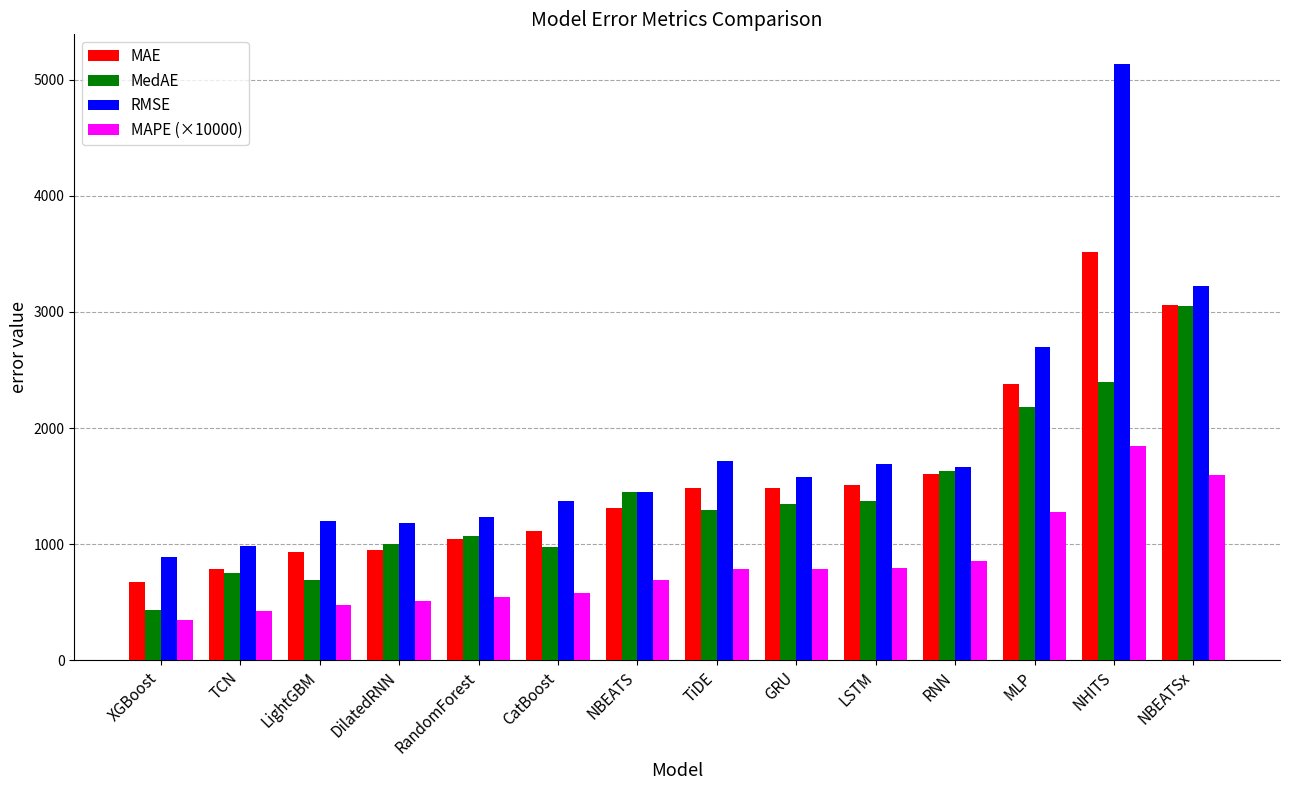

Rank the series by their maximum value, from lowest to highest.

MAPE (×10000), MedAE, MAE, RMSE